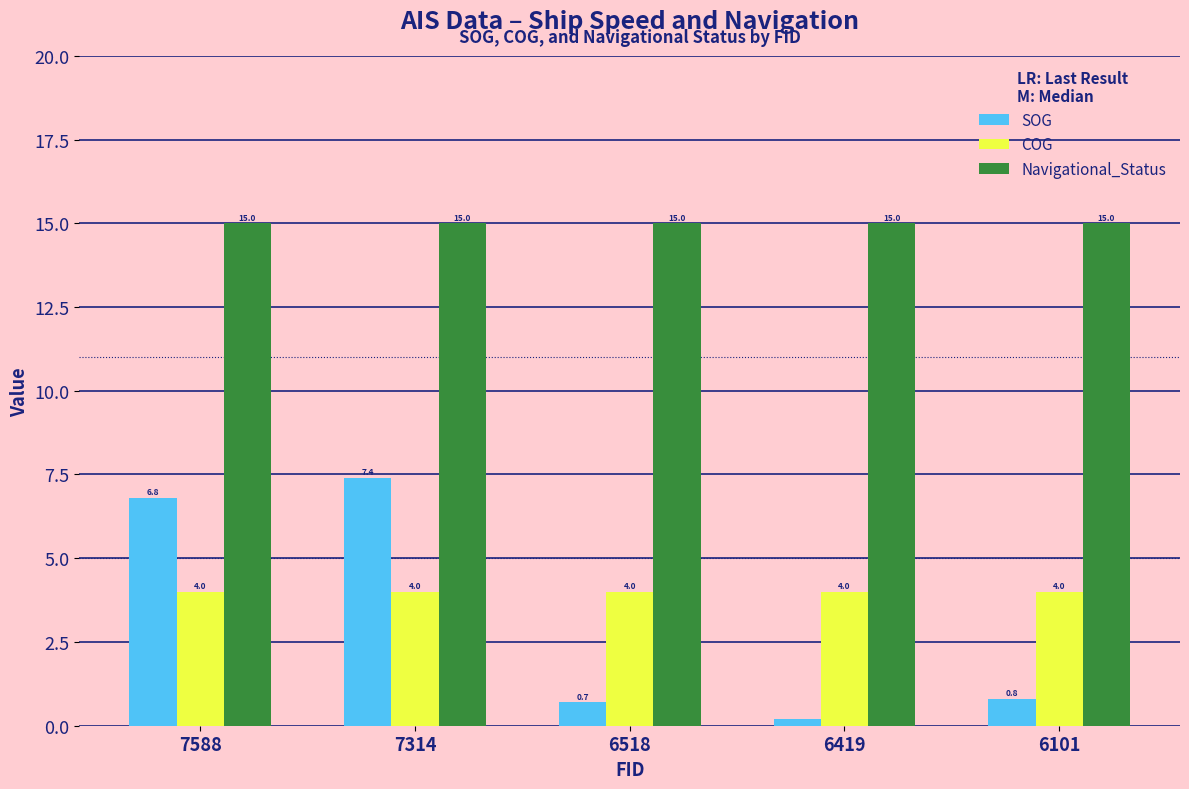

Is it true that Navigational_Status equals 15.0 at 6419?

True